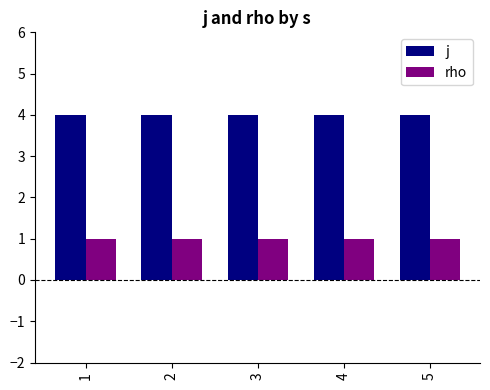

At 5, list the series in order from smallest to largest.

rho, j